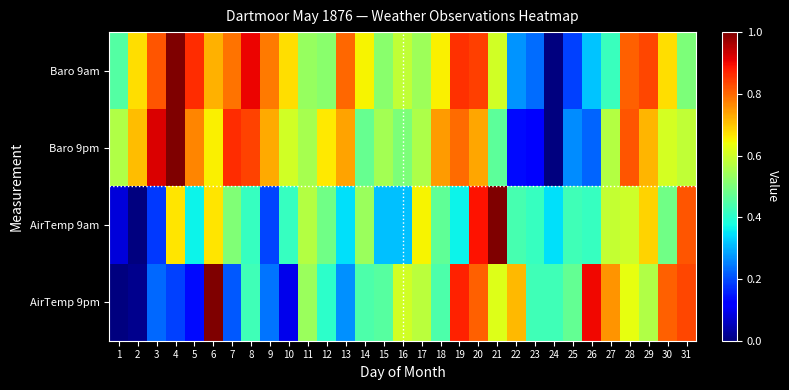

Between 3 and 24, which is larger?

3